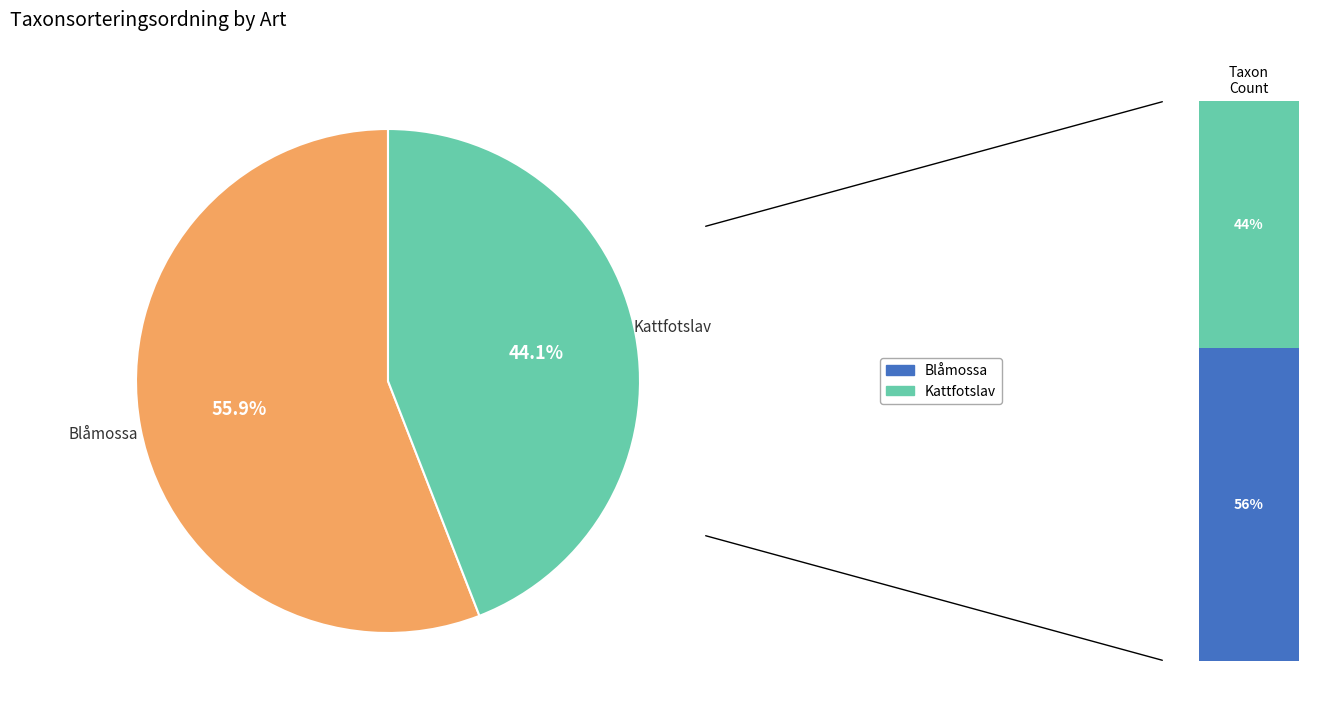

True or false: Blåmossa accounts for 56% of the total.

True